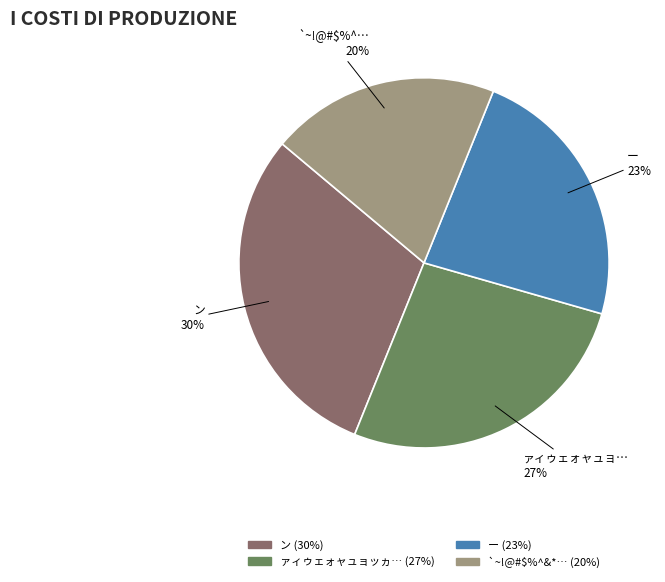

Does any single category account for the majority?

No